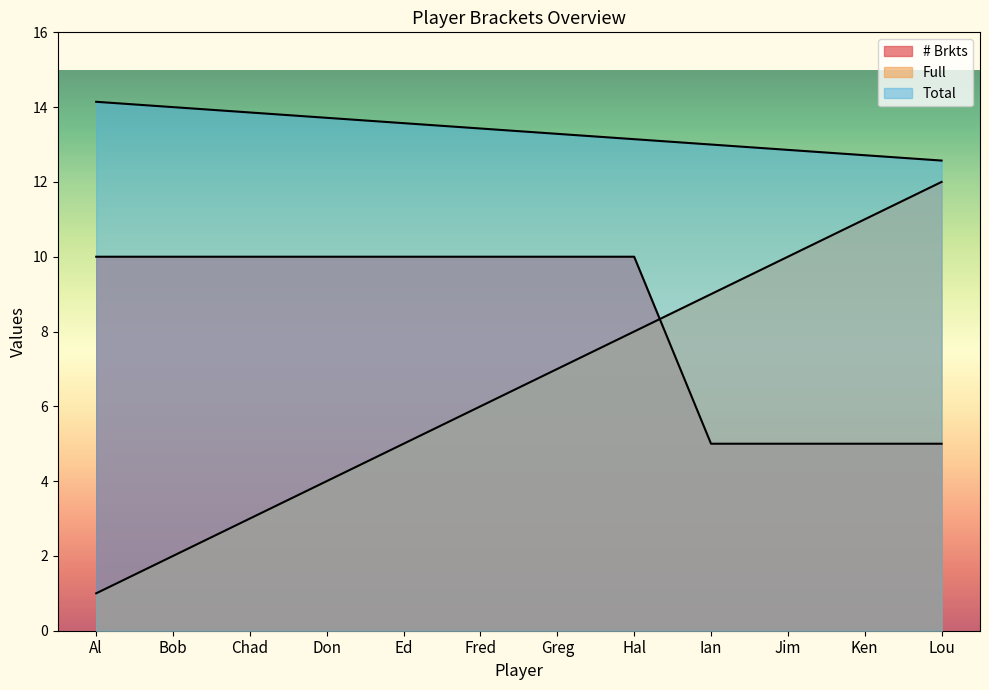

Reading left to right, what are all the values shown in this chart?

# Brkts: 10.0	10.0	10.0	10.0	10.0	10.0	10.0	10.0	5.0	5.0	5.0	5.0
Full: 1.0	2.0	3.0	4.0	5.0	6.0	7.0	8.0	9.0	10.0	11.0	12.0
Total: 14.1	14.0	13.9	13.7	13.6	13.4	13.3	13.1	13.0	12.9	12.7	12.6